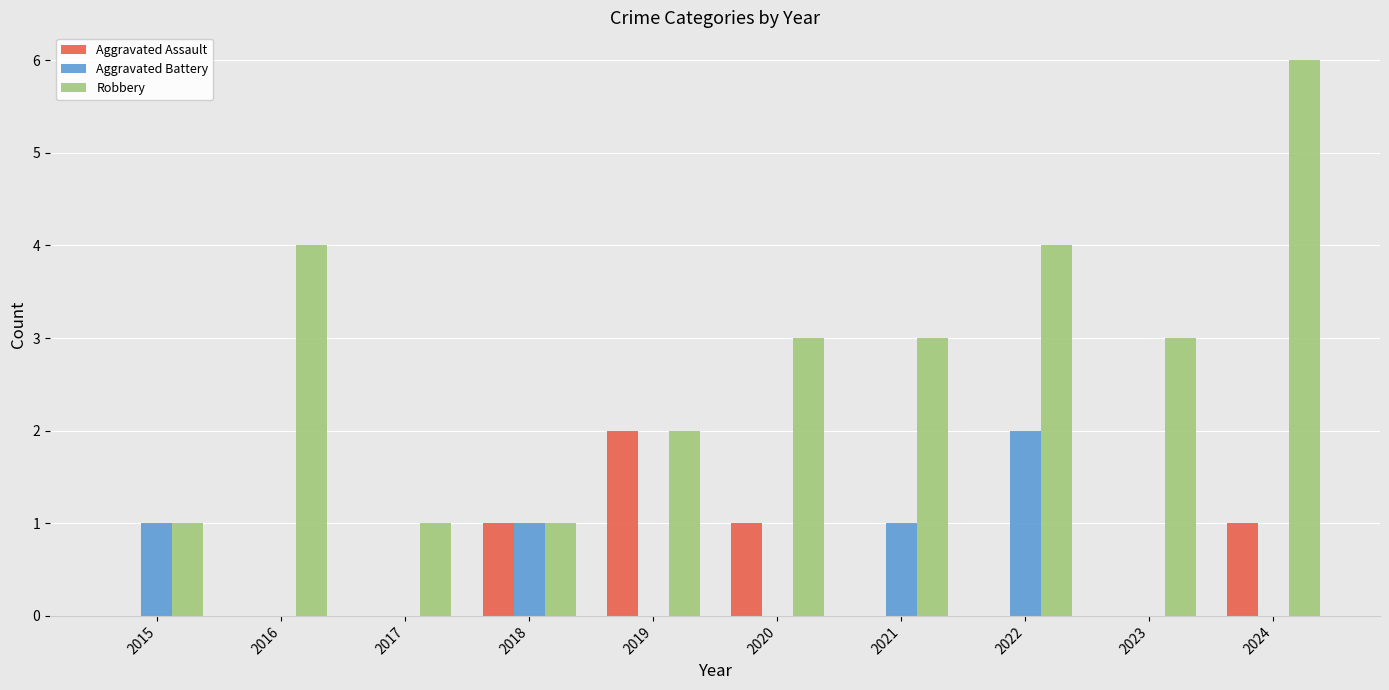

What is the spread (max minus min) of values at 2016?

4